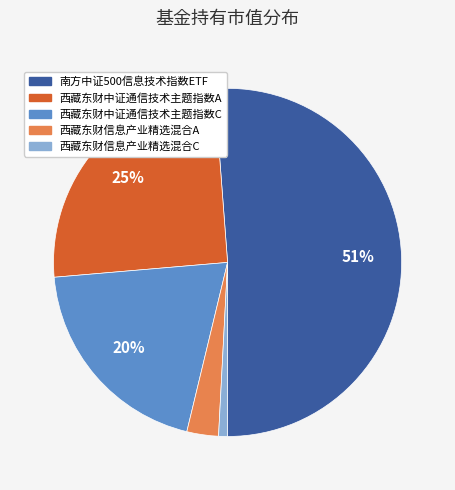

Does any single category account for the majority?

Yes